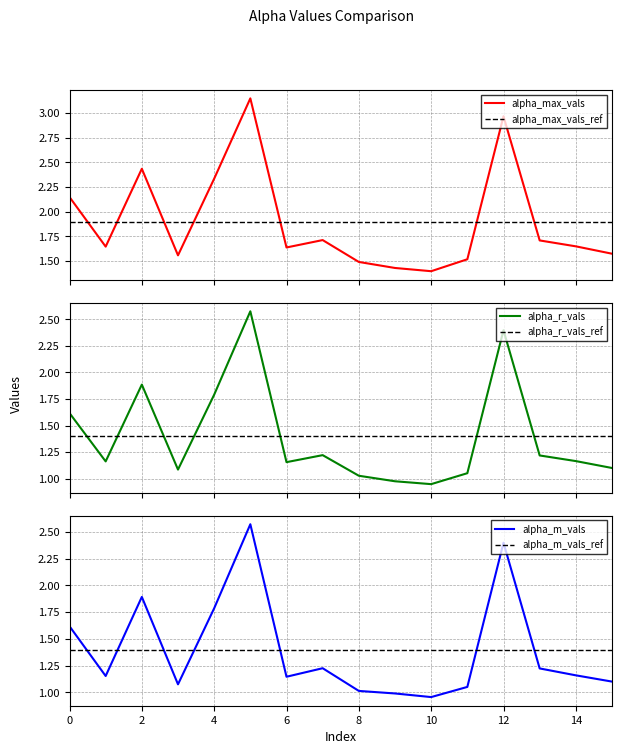

In alpha_max_vals, how many points are higher than both neighbors (excluding endpoints)?

4